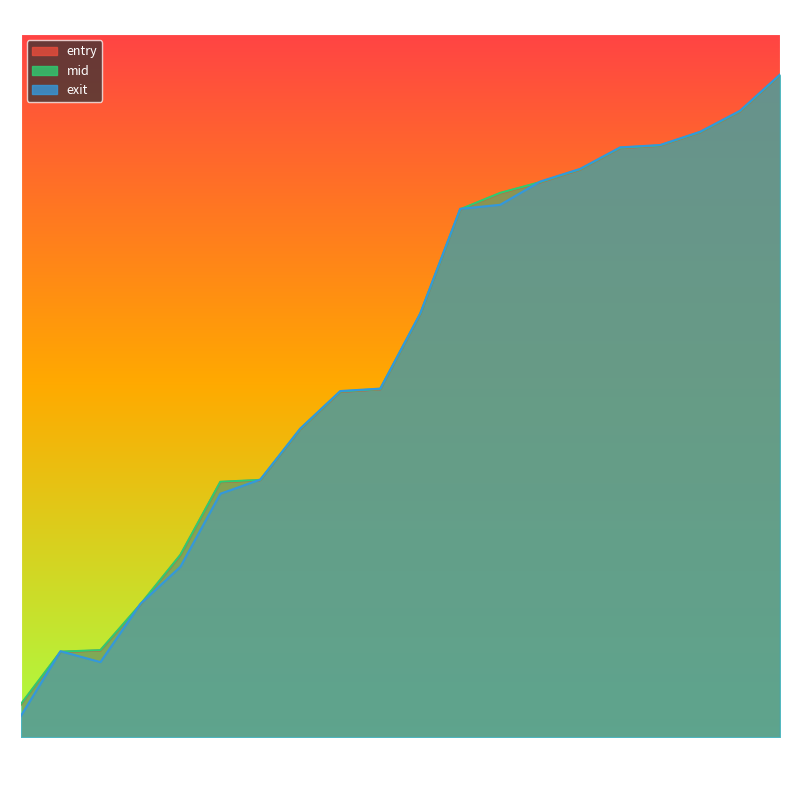

Which has a higher value, 182 or 1543?

1543